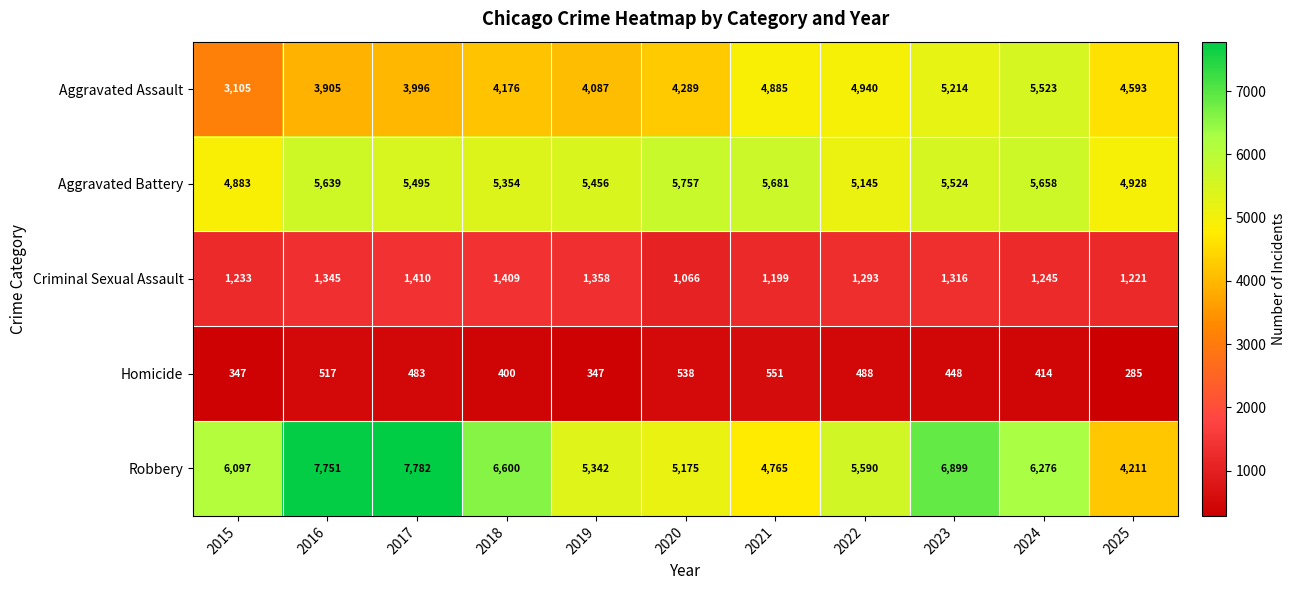

Between 2017 and 2020, which series saw the biggest shift?

Robbery